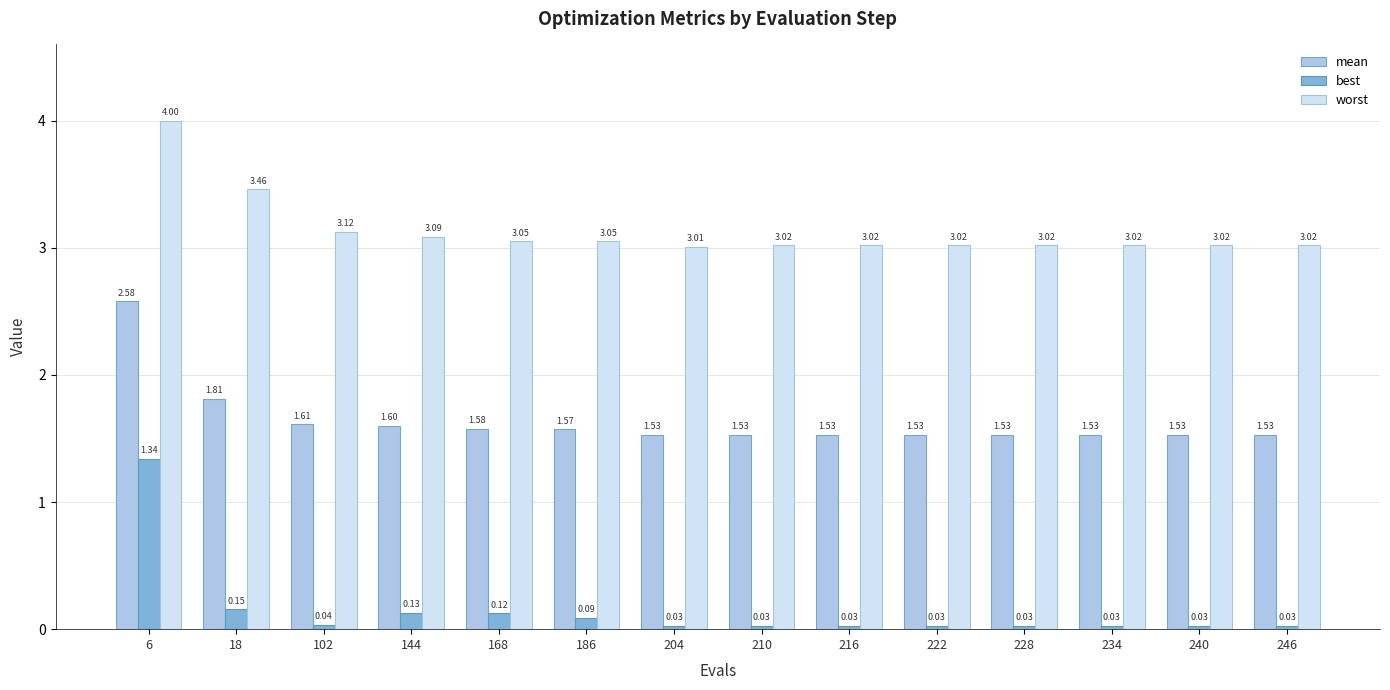

At 6, list the series in order from largest to smallest.

worst, mean, best